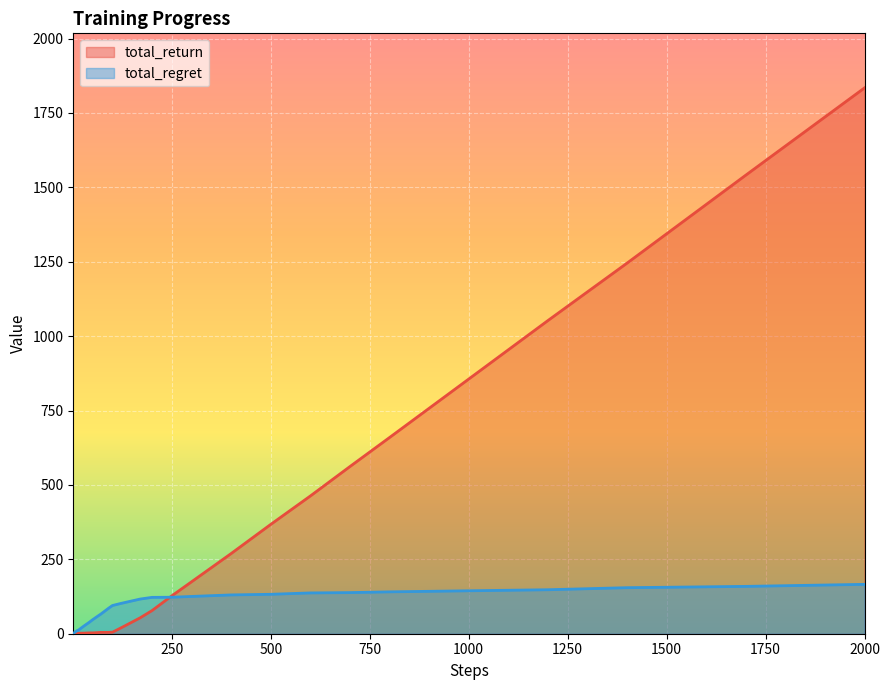

Does the chart display data point markers on the line(s)?

No